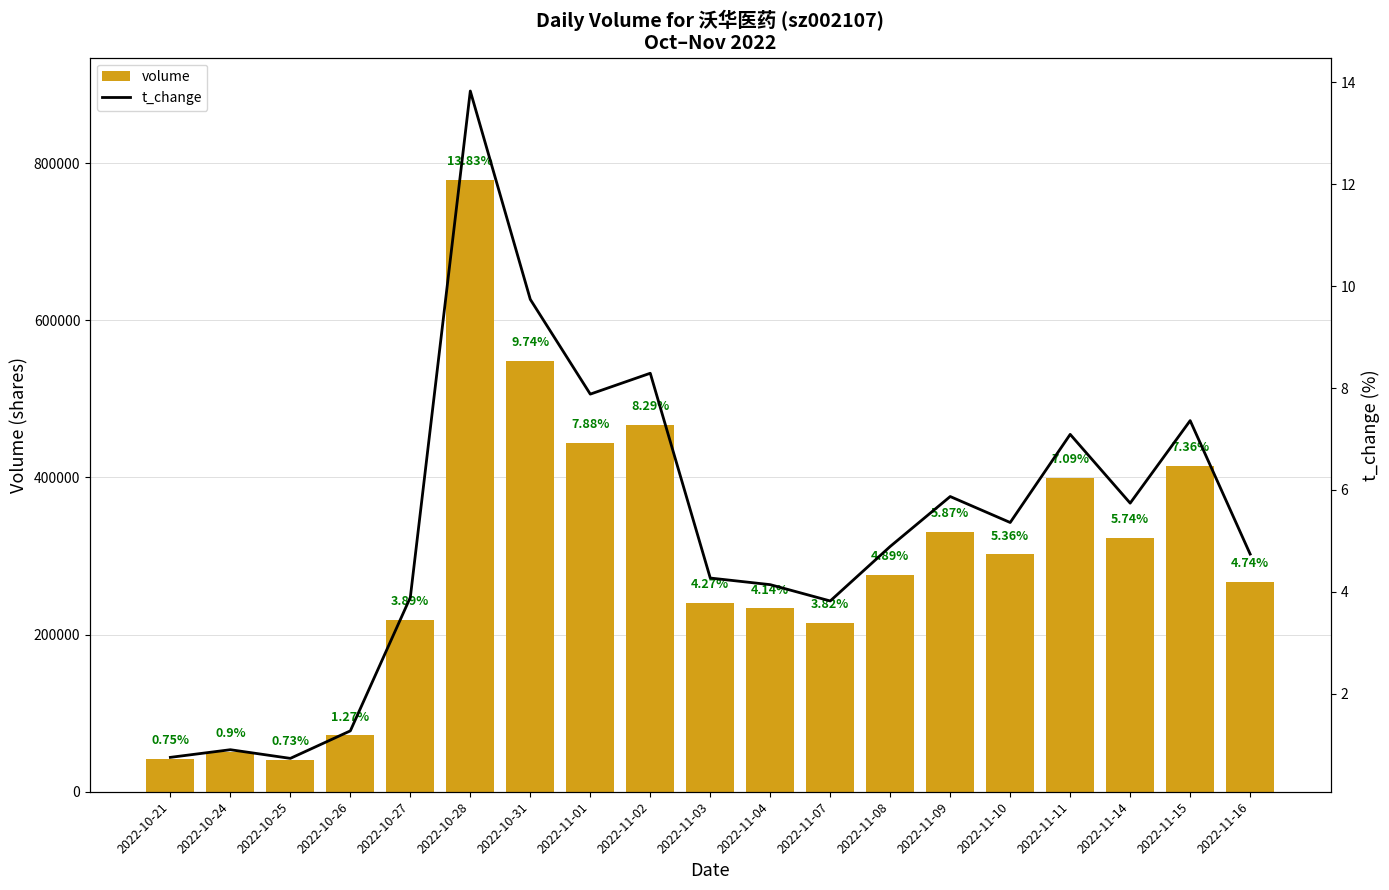

Reading left to right, list all the values displayed in this chart.

volume: 42005.0	50477.0	40960.0	71593.0	219004.0	778398.0	548169.0	443406.0	466891.0	240222.0	233257.0	215130.0	275540.0	330643.0	301891.0	399363.0	323117.0	414194.0	266856.0
t_change: 0.8	0.9	0.7	1.3	3.9	13.8	9.7	7.9	8.3	4.3	4.1	3.8	4.9	5.9	5.4	7.1	5.7	7.4	4.7